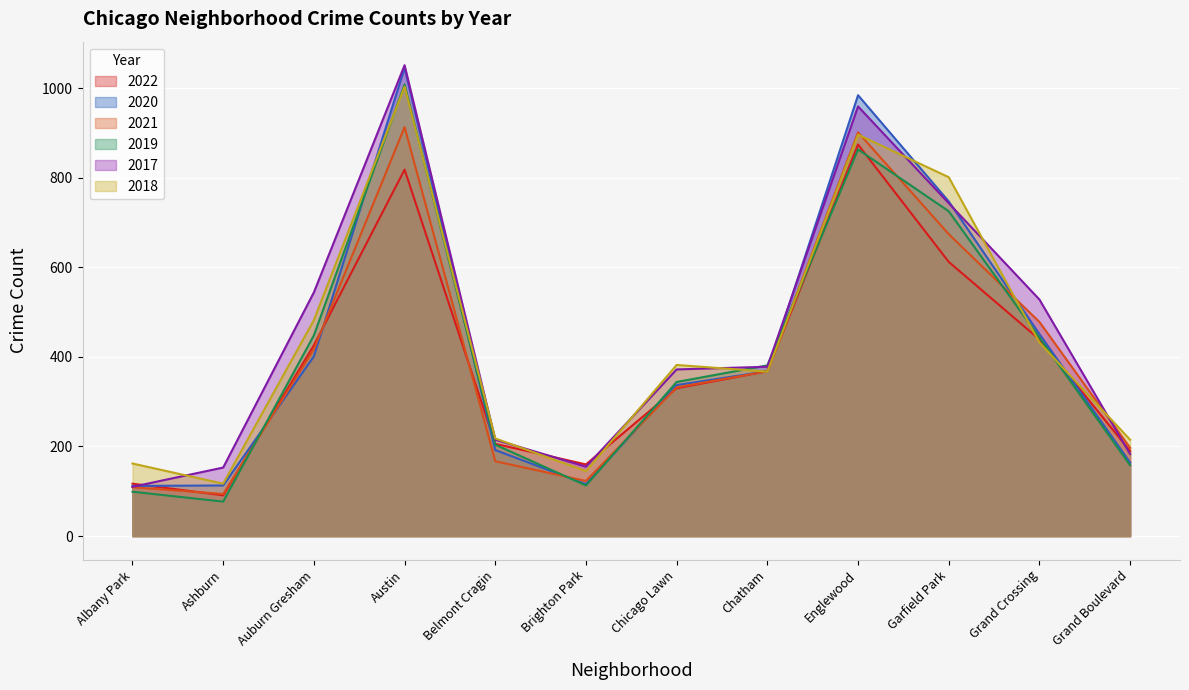

Which label corresponds to the largest value in the chart?

Austin